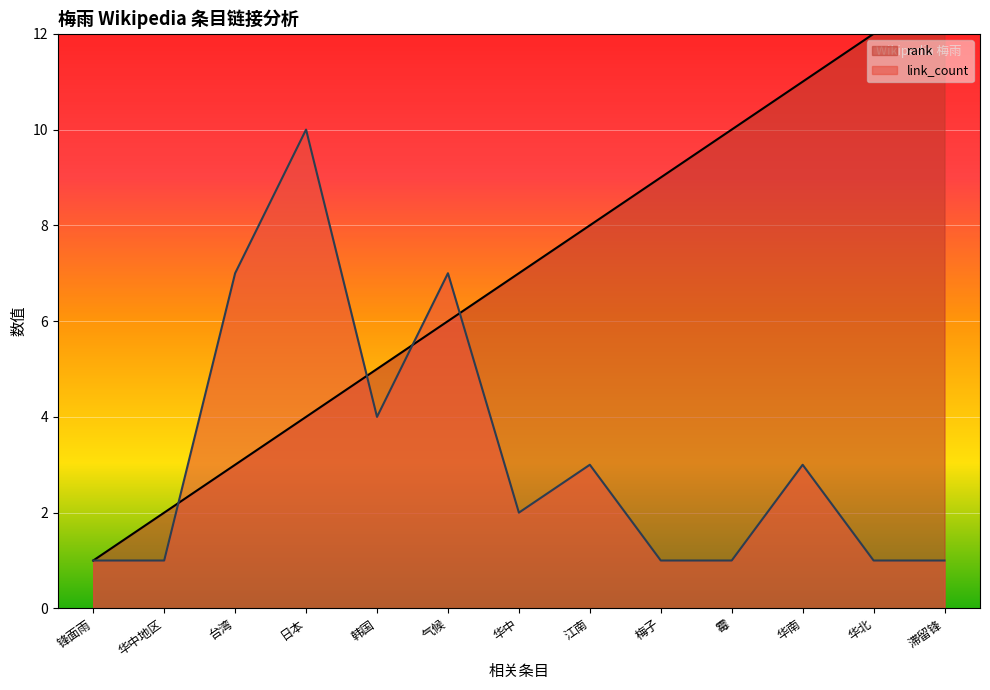

How many lines are shown in the chart?

2